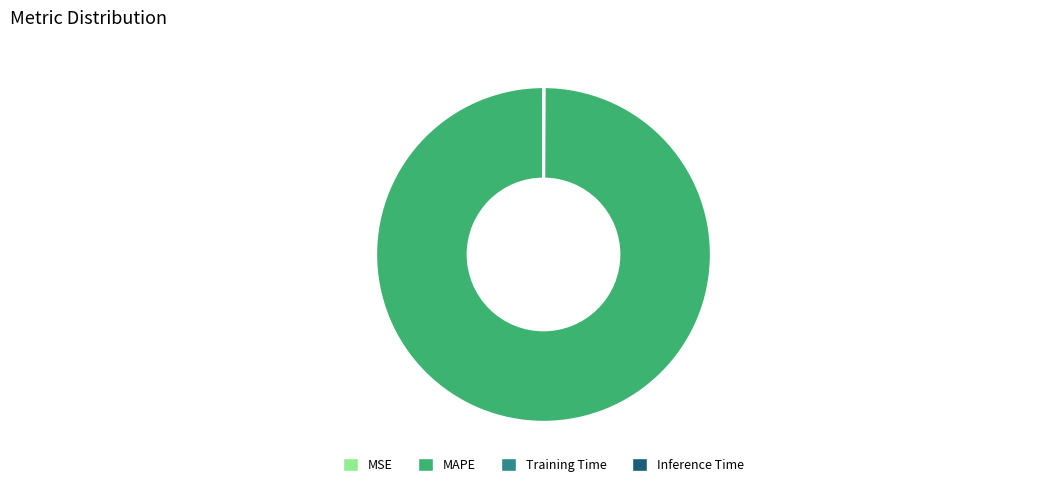

Is it true that MAPE is 85% of the pie?

False